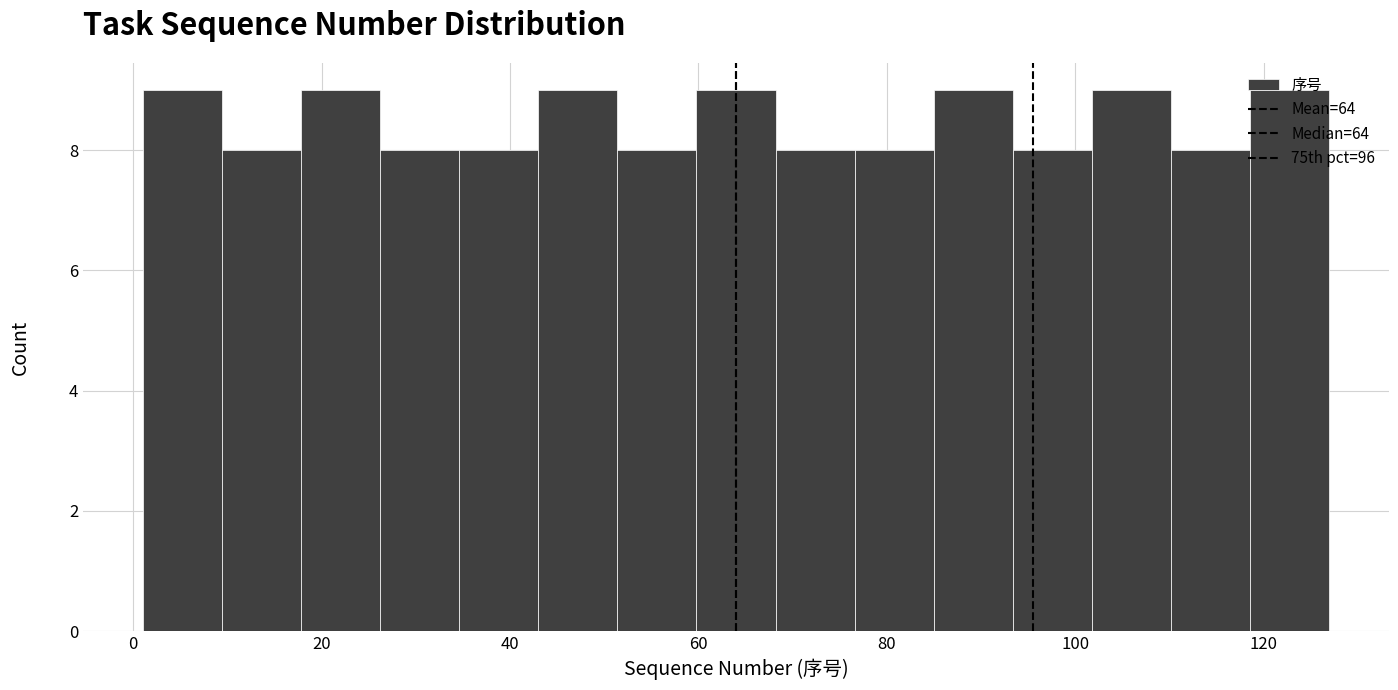

Reading left to right, list every bar in this chart as the range it spans on the x-axis followed by its height. Neither the bar edges nor the heights are printed on the chart, so give them approximately, as read against the axes.

1.0 to 9.4: 9
9.4 to 17.8: 8
17.8 to 26.2: 9
26.2 to 34.6: 8
34.6 to 43.0: 8
43.0 to 51.4: 9
51.4 to 59.8: 8
59.8 to 68.2: 9
68.2 to 76.6: 8
76.6 to 85.0: 8
85.0 to 93.4: 9
93.4 to 101.8: 8
101.8 to 110.2: 9
110.2 to 118.6: 8
118.6 to 127.0: 9